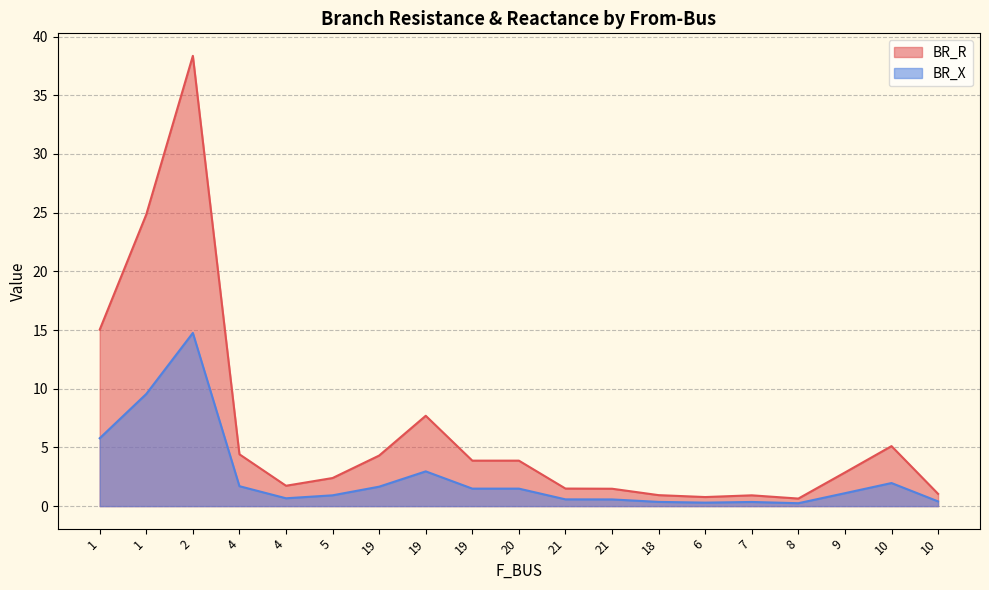

Rank the series by their average value, from highest to lowest.

BR_R, BR_X